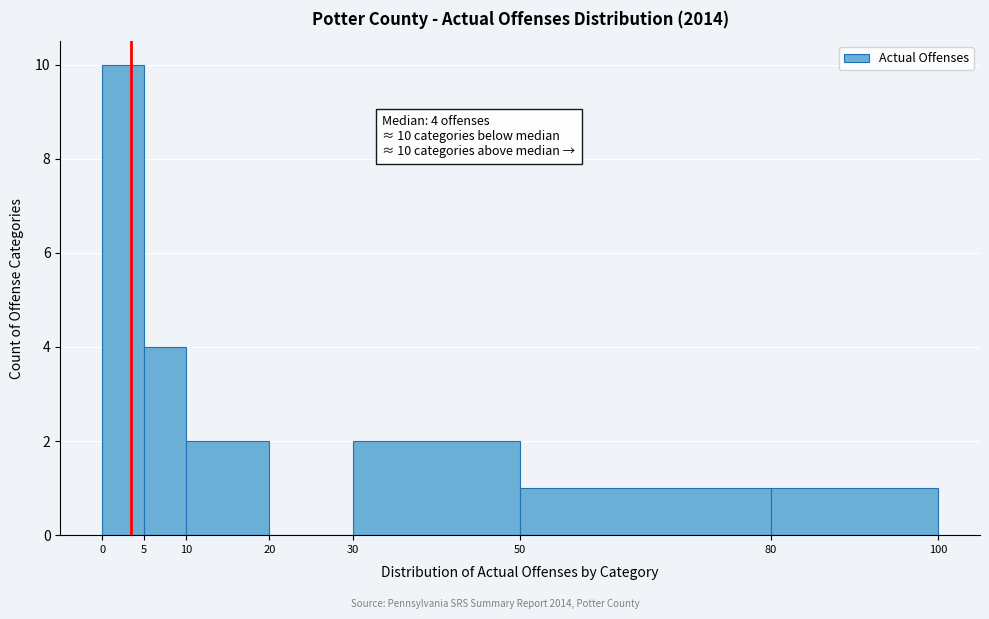

Which range on the x-axis has the tallest bar?

0 to 5